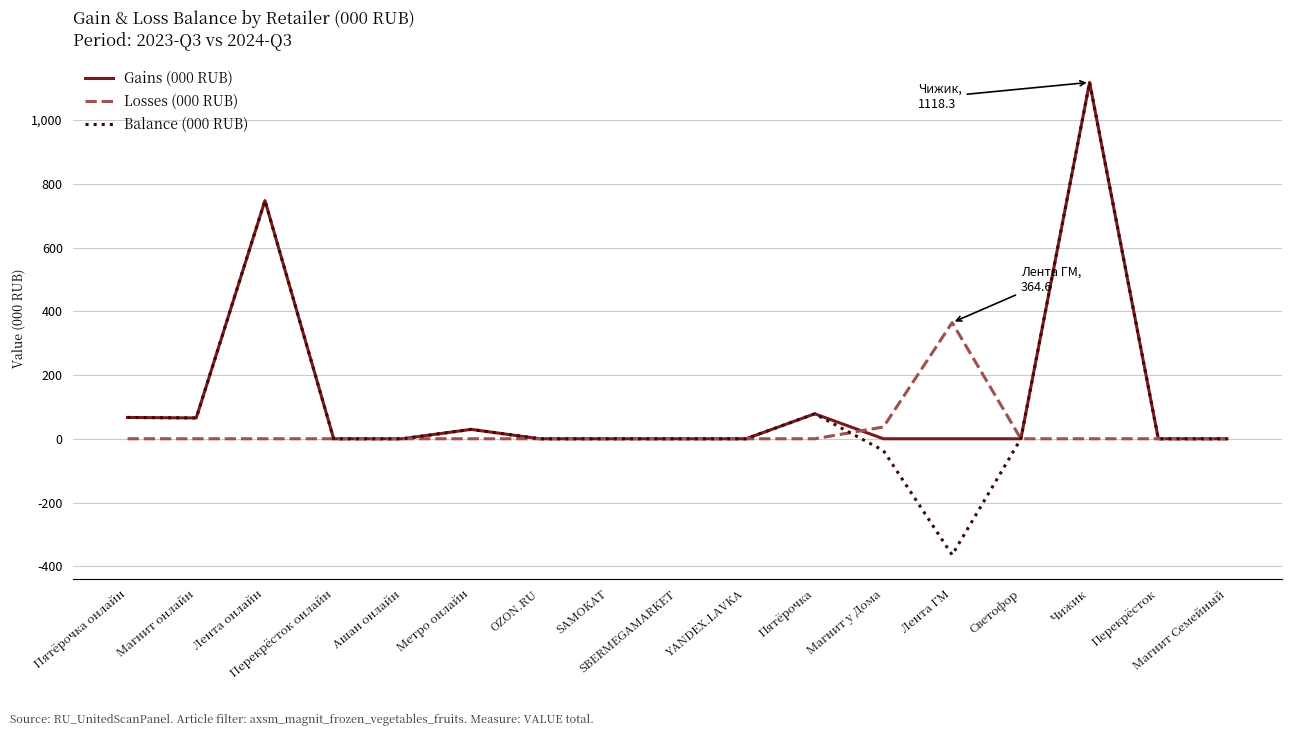

What is the minimum value for Balance (000 RUB)?

-364.6